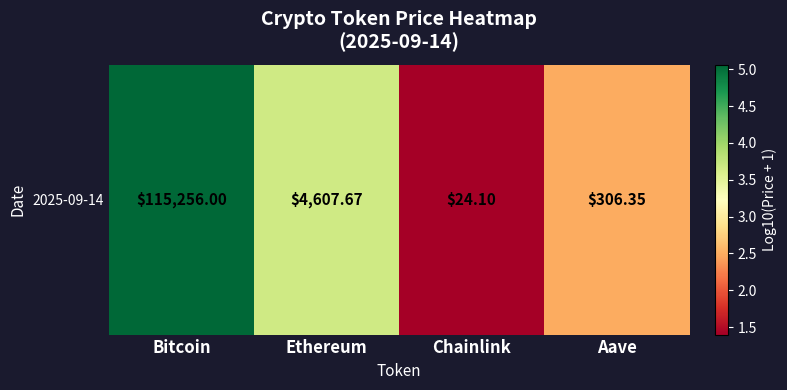

Rank the categories by value from highest to lowest.

Bitcoin, Ethereum, Aave, Chainlink